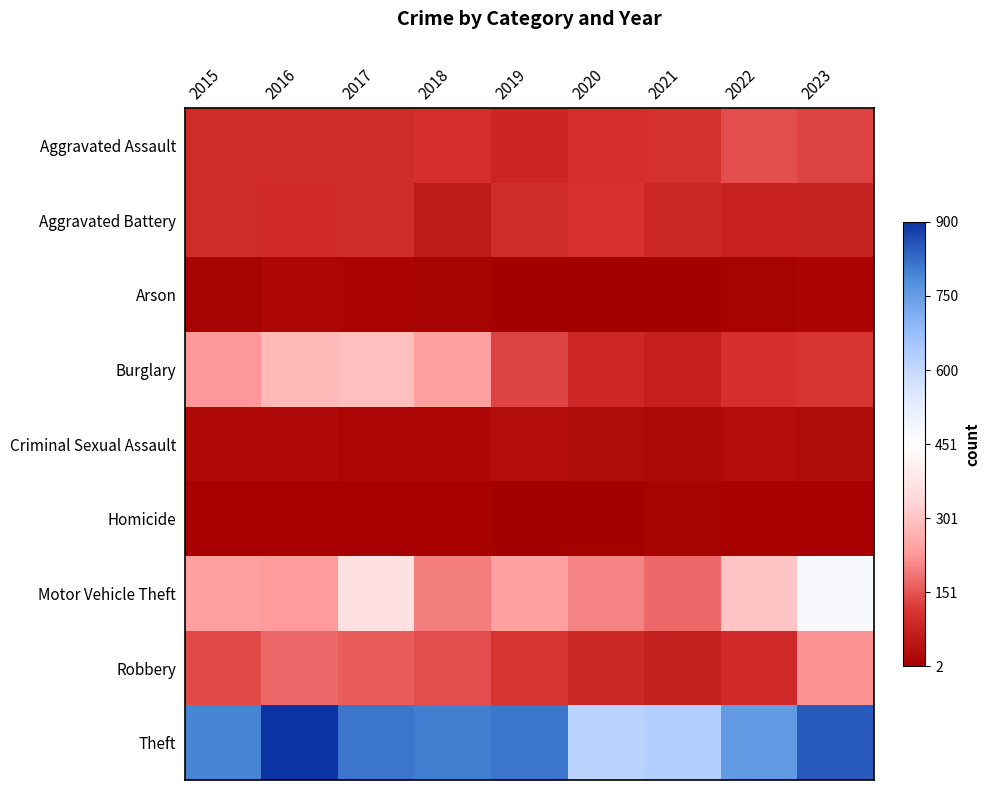

Between 2018 and 2021, which series saw the biggest shift?

Theft